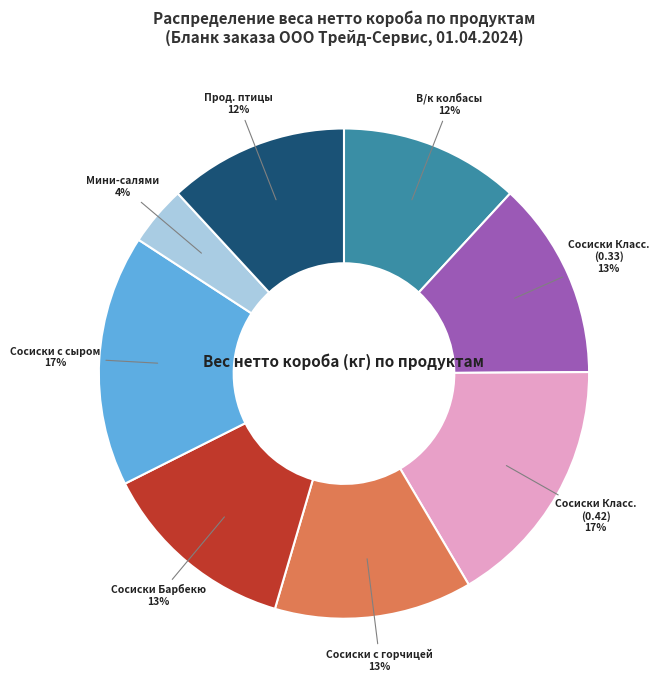

To the nearest percent, what is the difference between the largest and smallest slice percentages?

13%